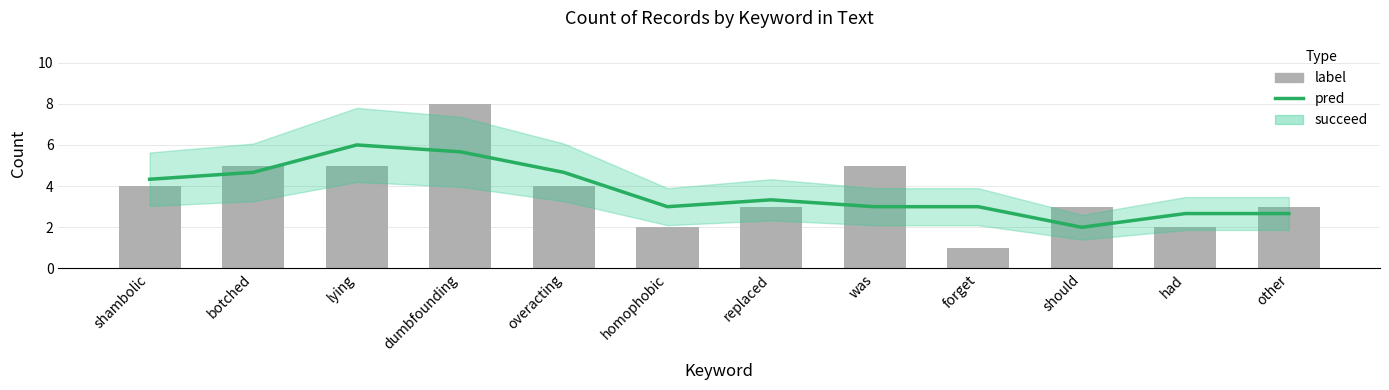

True or false: pred has a value of 1.0 at had.

False